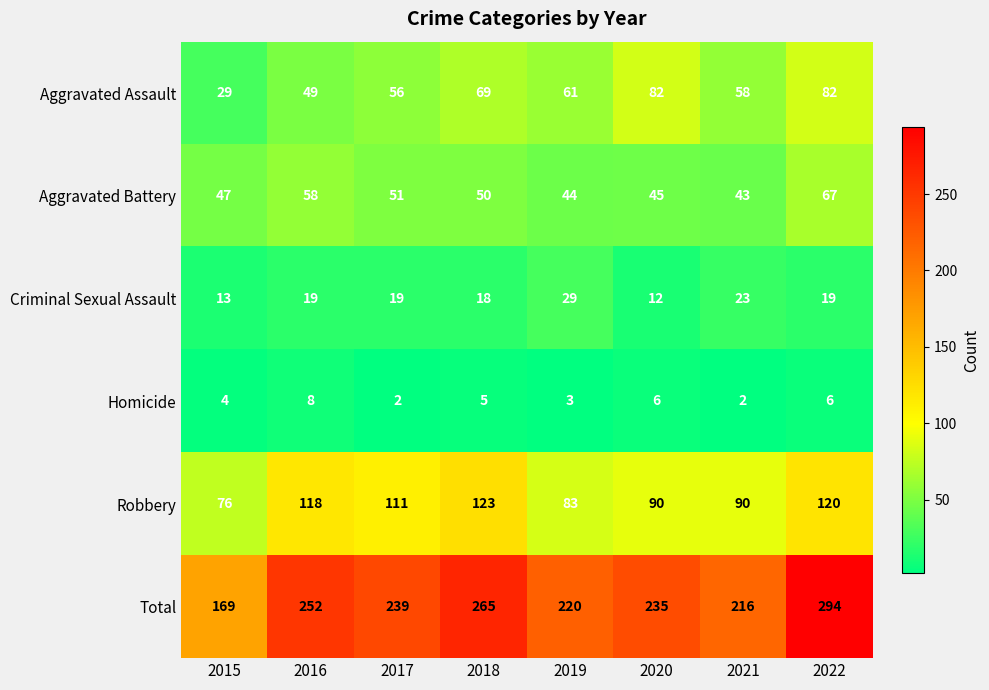

Is it true that Aggravated Assault equals 35 at 2018?

False